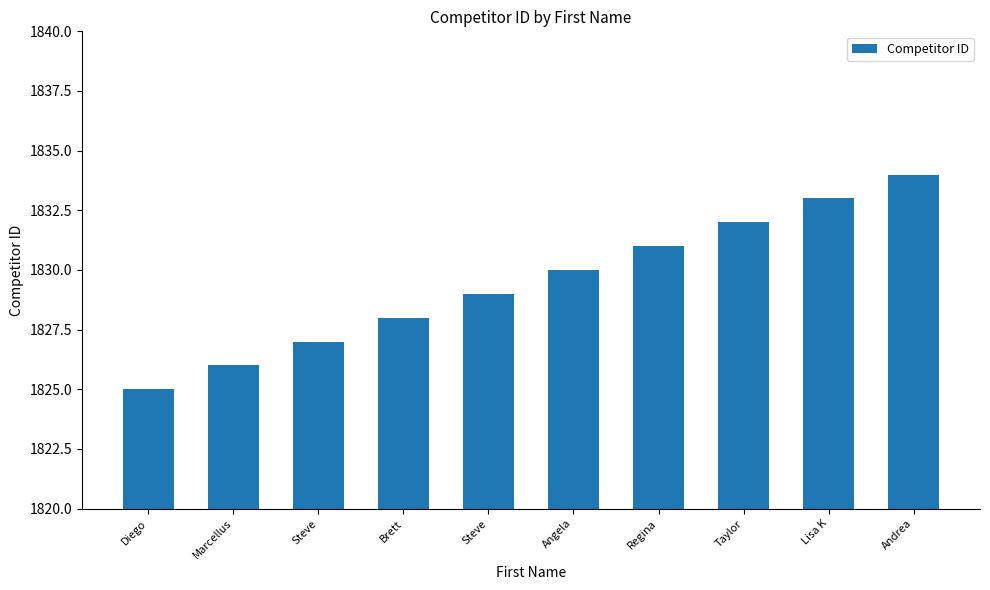

How many categories are shown in the chart?

10